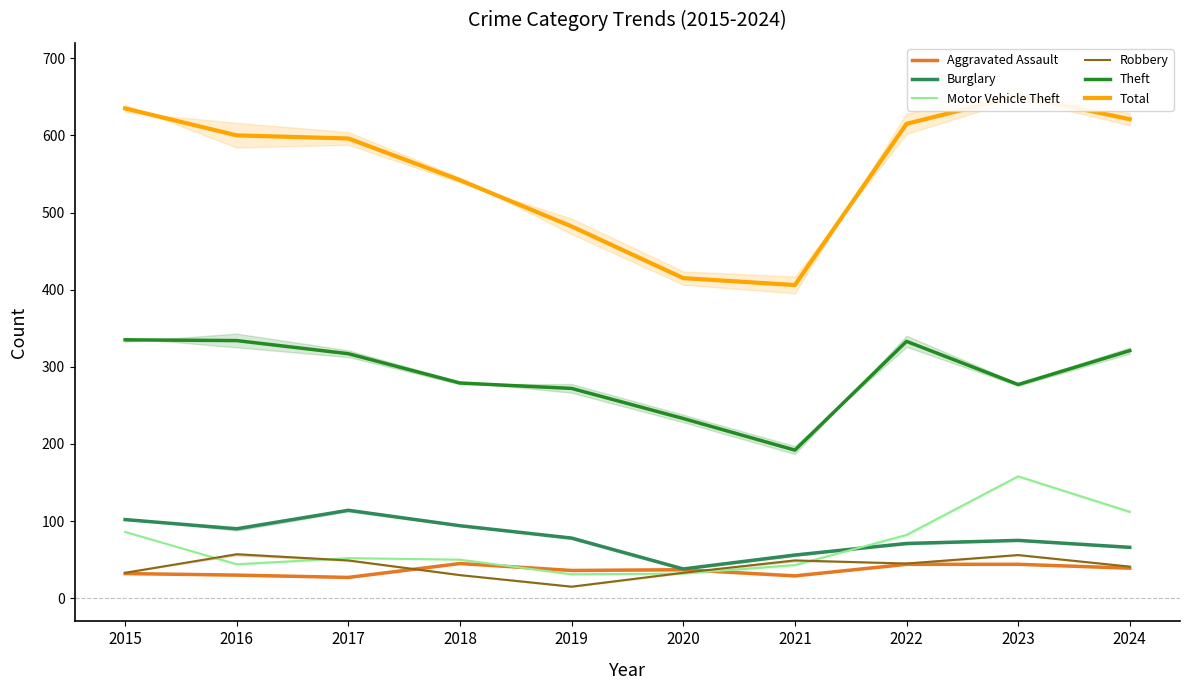

Is the value of Aggravated Assault at 2015 greater than the value of Burglary at 2022?

No